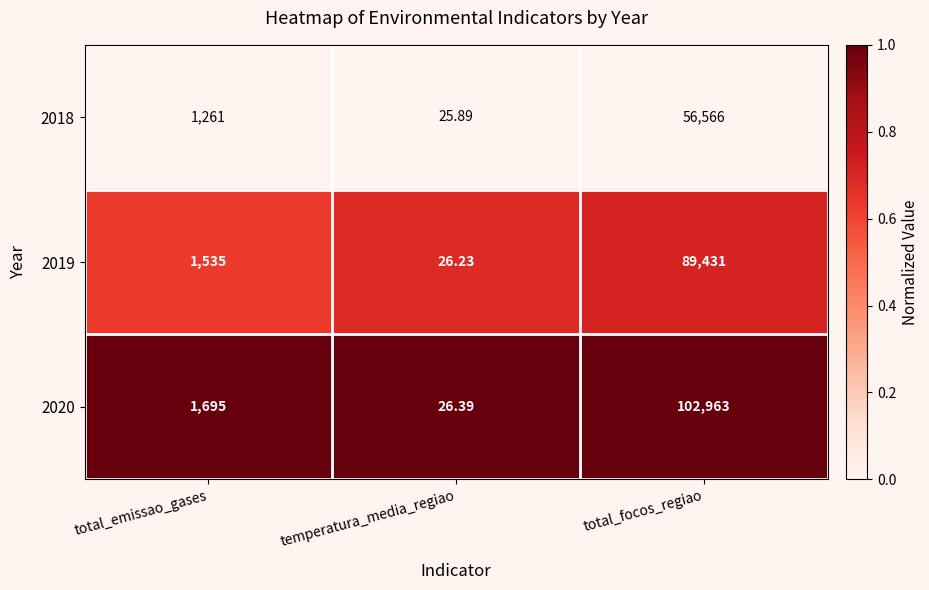

Which category has the highest value across all series?

total_focos_regiao